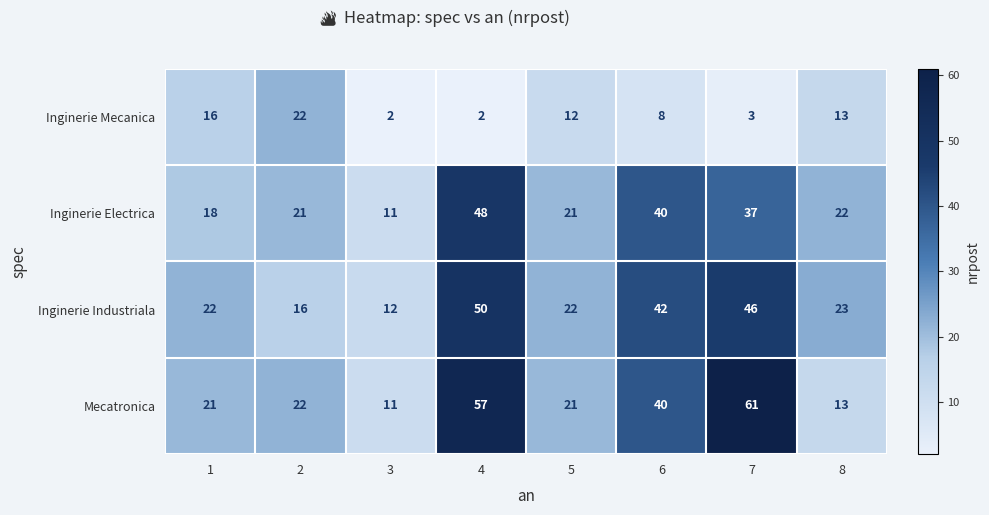

What is the difference between the maximum and minimum values in the Inginerie Industriala series?

38